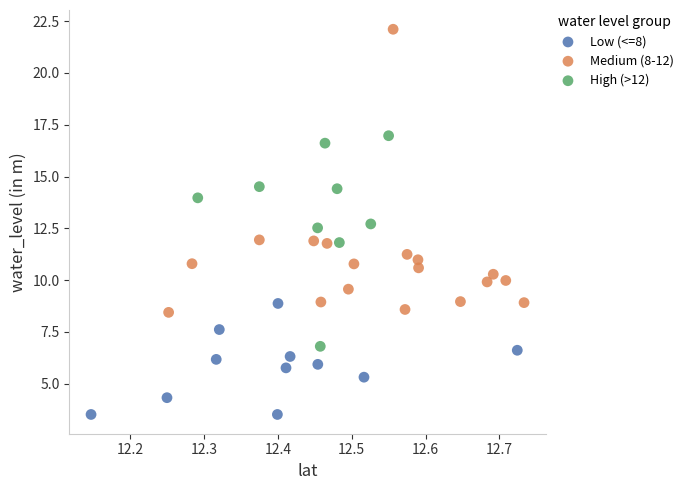

What are all the series names shown in the legend?

Low (<=8), Medium (8-12), High (>12)